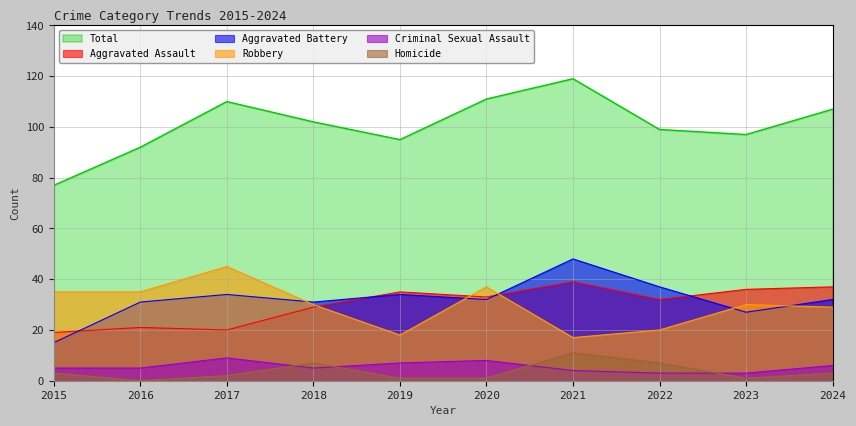

True or false: Aggravated Battery has a value of 32 at 2020.

True